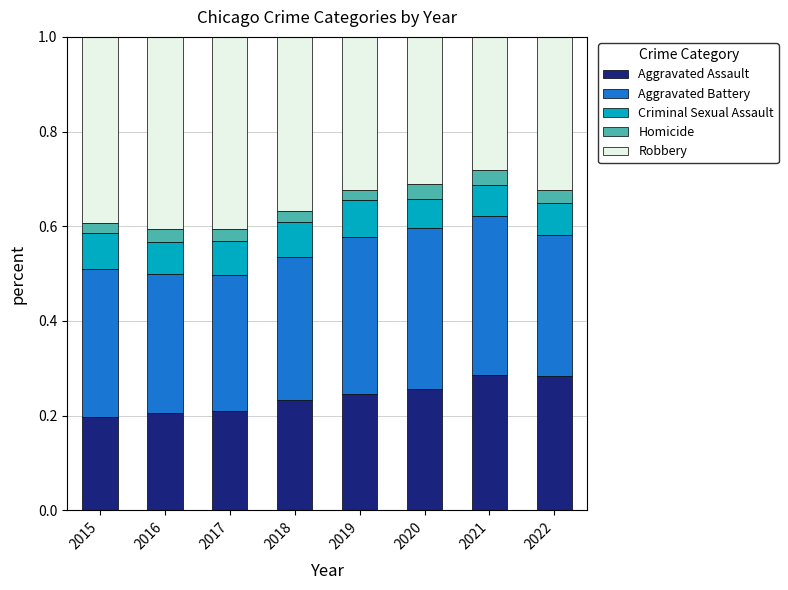

Is it true that Aggravated Assault equals 0.2 at 2016?

True